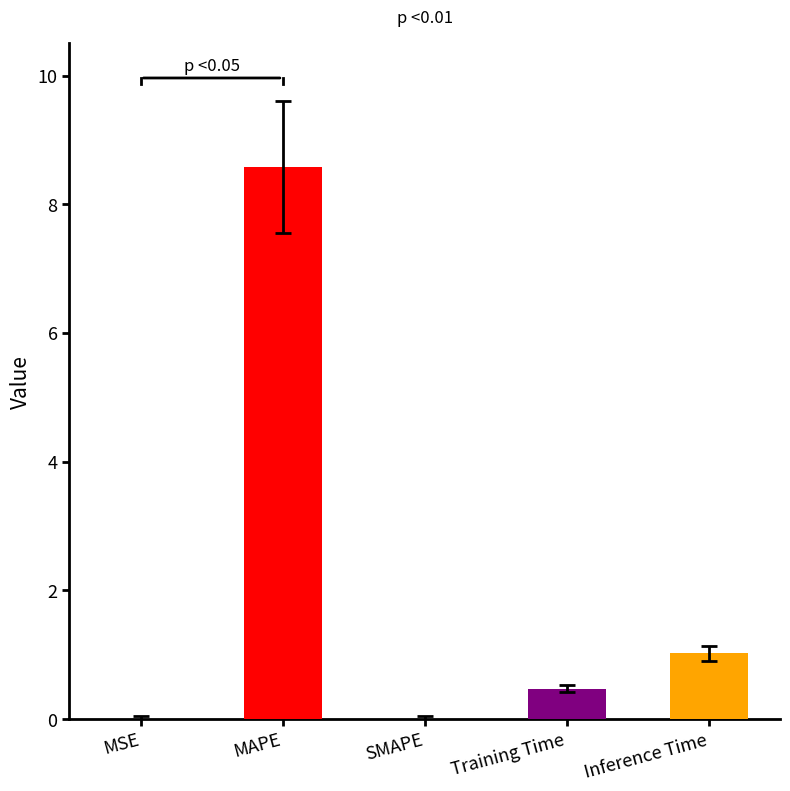

Rank the categories by value from highest to lowest.

MAPE, Inference Time, Training Time, MSE, SMAPE